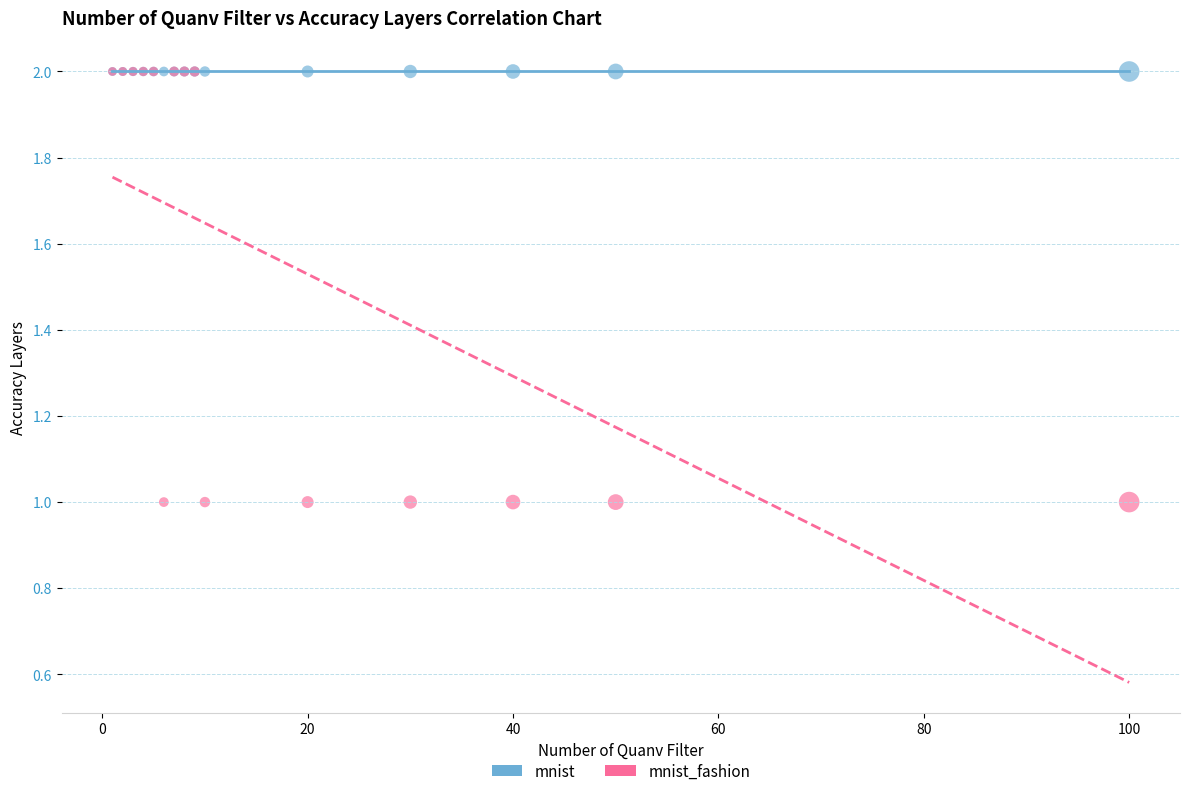

What are all the series names shown in the legend?

mnist, mnist_fashion